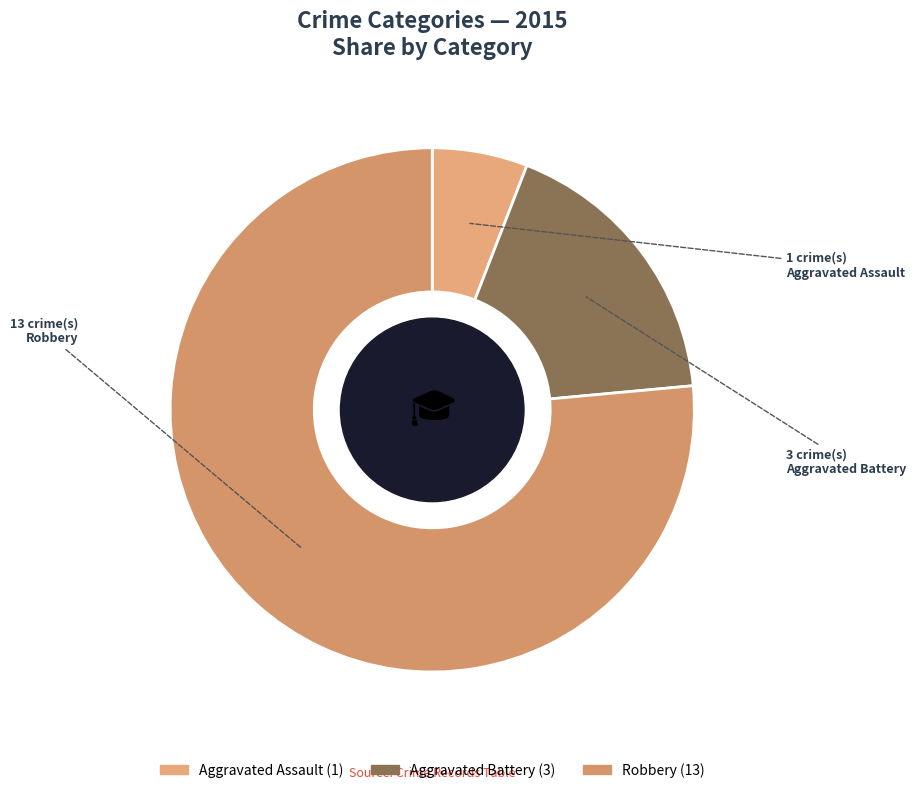

Count the number of slices in the pie.

3